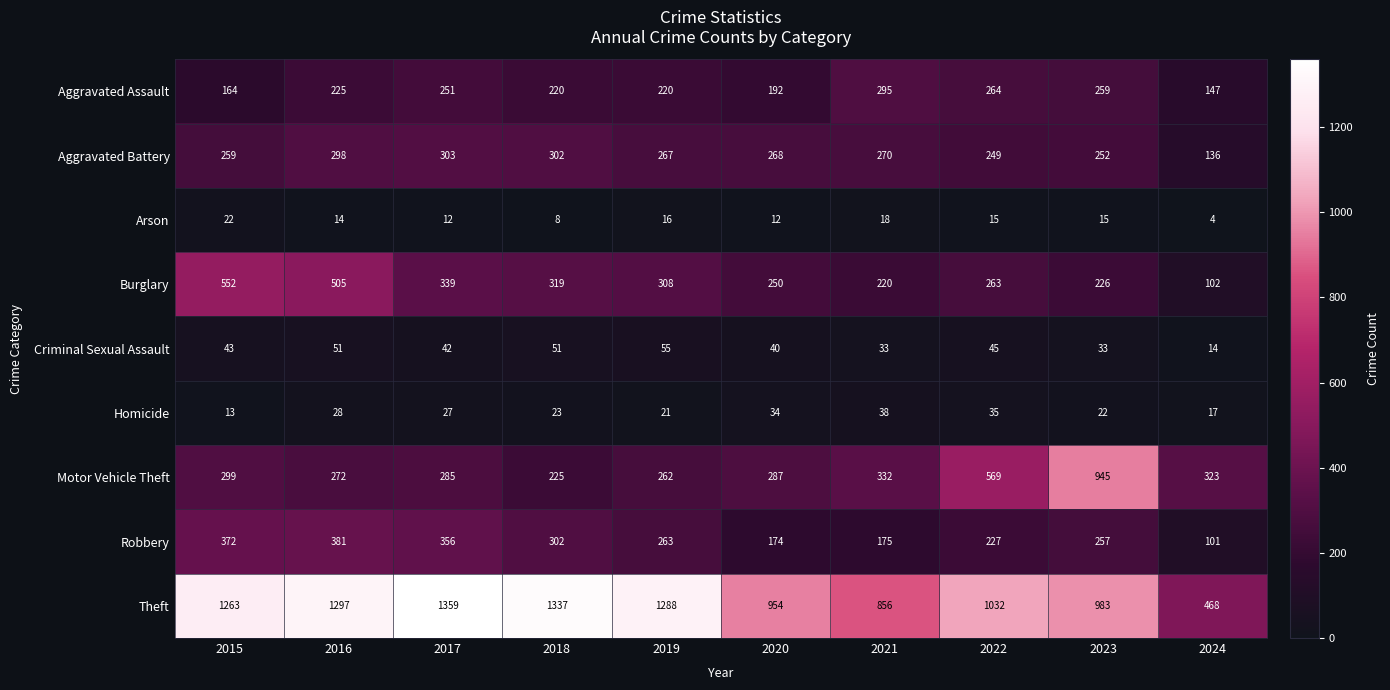

Where does the Burglary series first go above 308?

2015